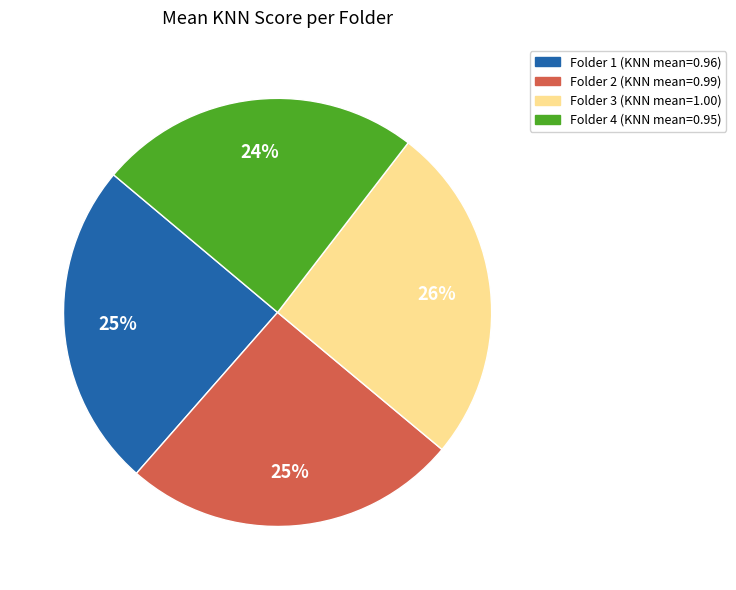

Is there any slice that represents more than half of the pie?

No